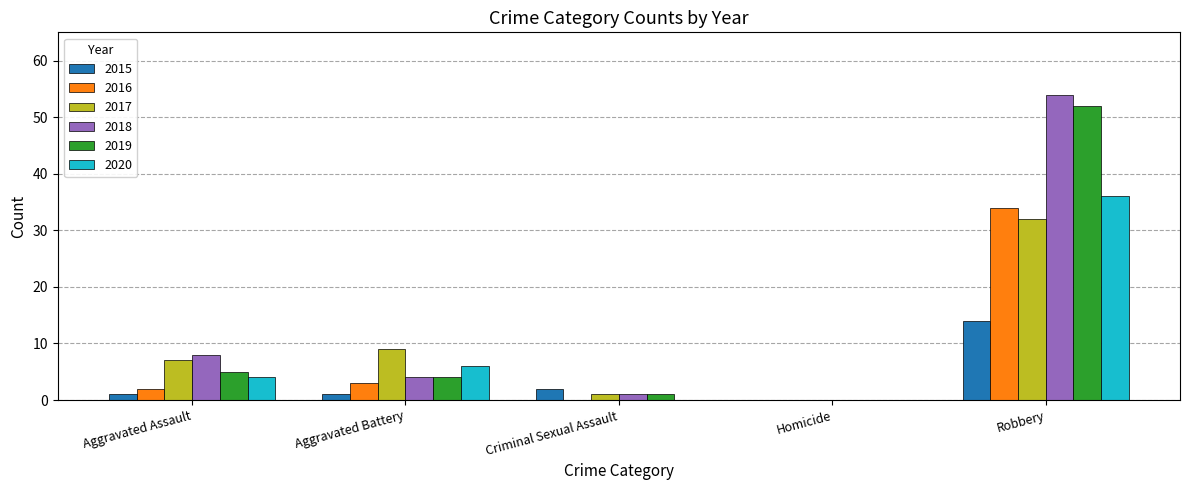

The 2015 series shows 1 at Aggravated Assault. True or false?

True